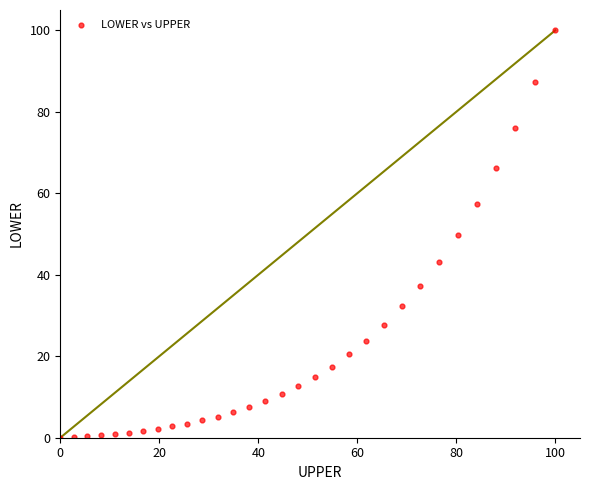

What is the range of Y values (max minus min)?

100.0